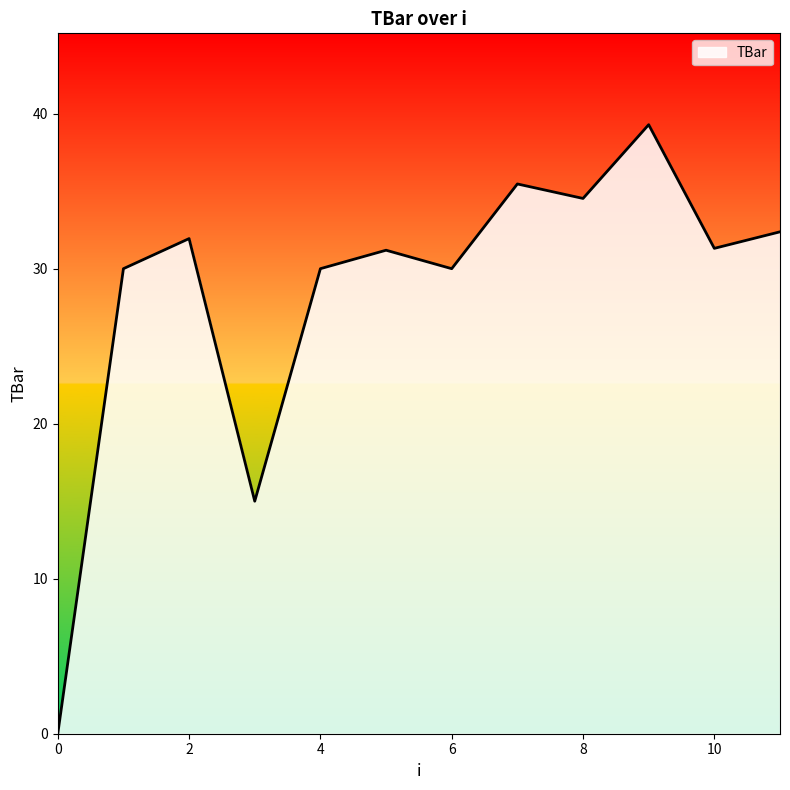

What is the greatest value displayed?

39.3